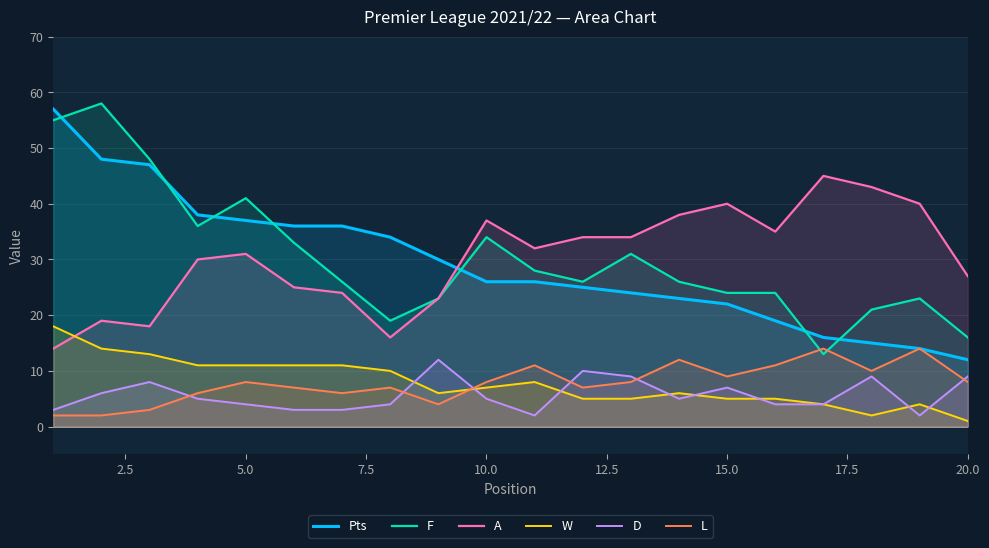

What is the maximum value for F?

58